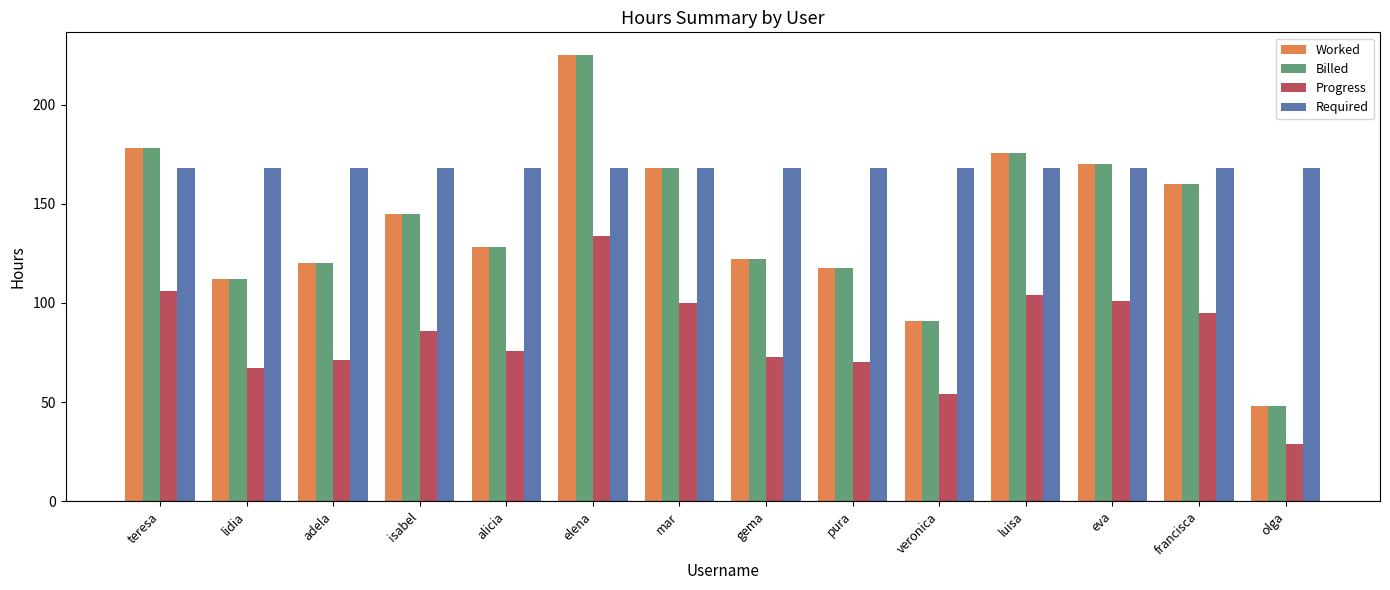

What is the label of the 7th bar from the left?

mar